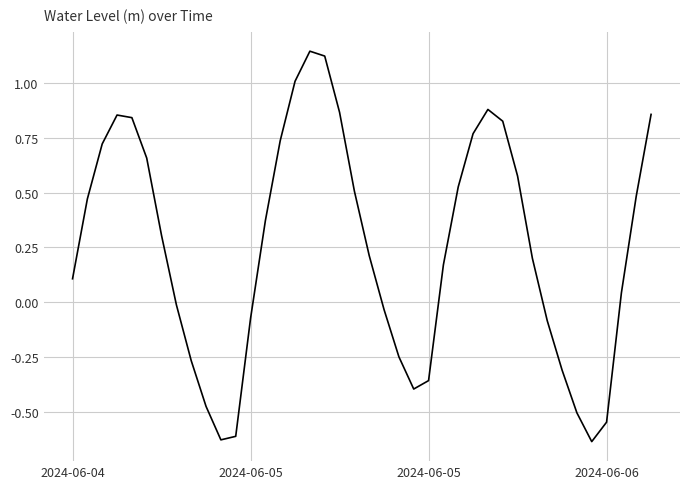

What is the difference between the maximum and minimum values?

1.8